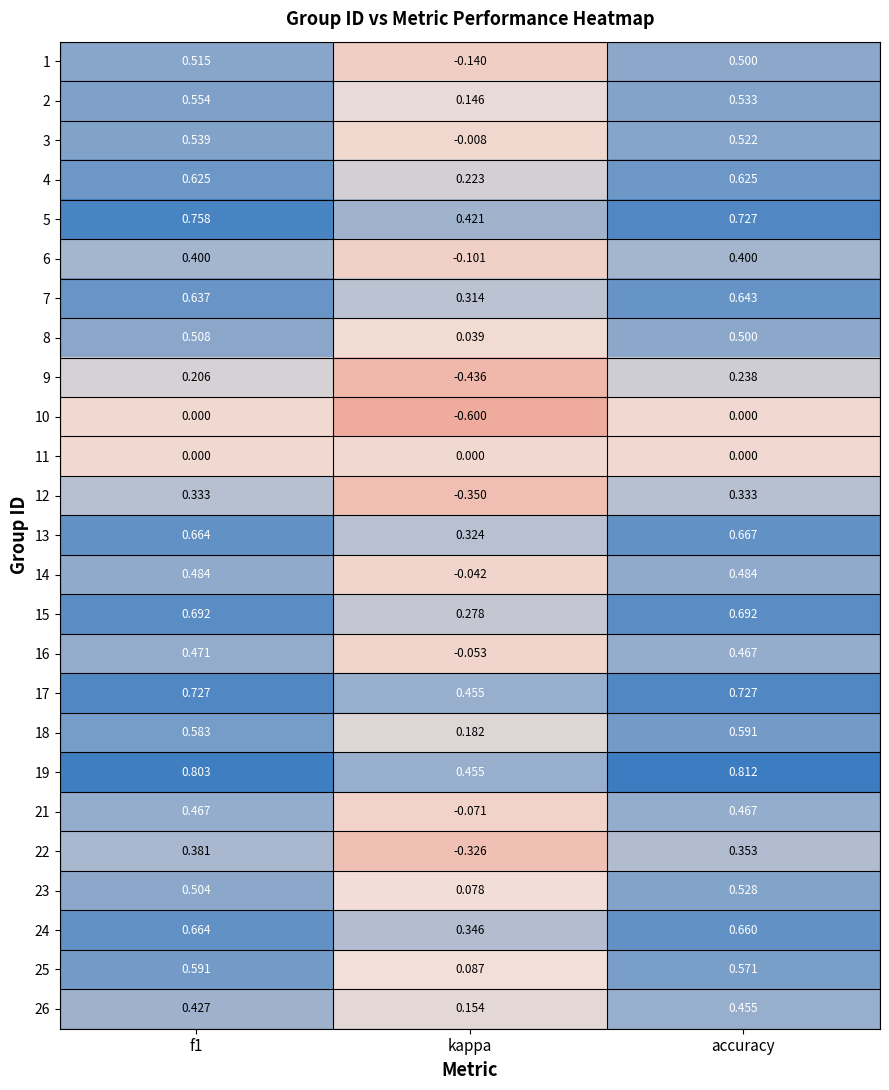

At which label is 7 closest to 0?

kappa